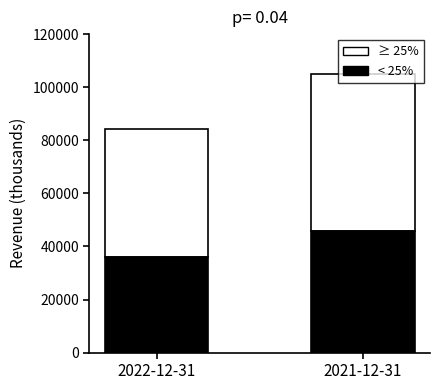

At which category is the sum across all series the highest?

2021-12-31